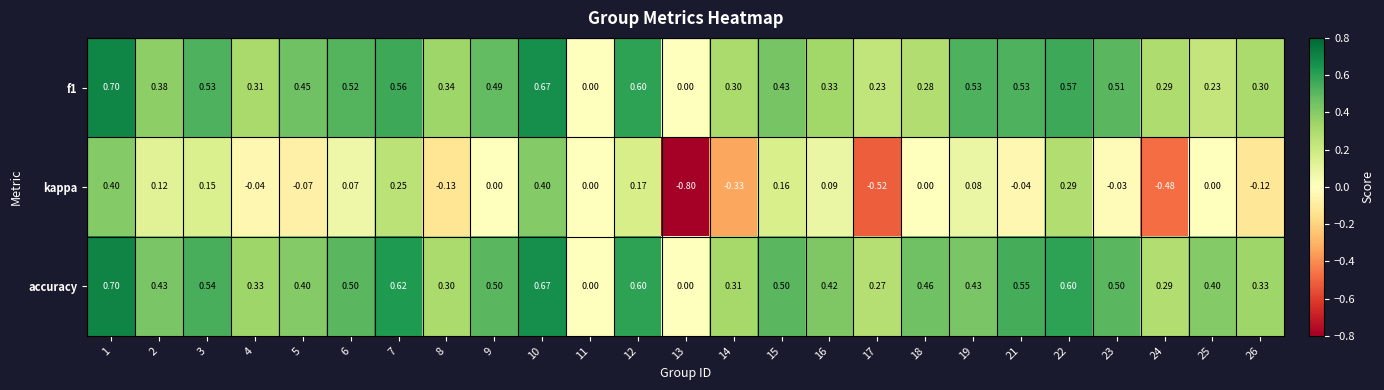

How many series are shown in this chart?

3